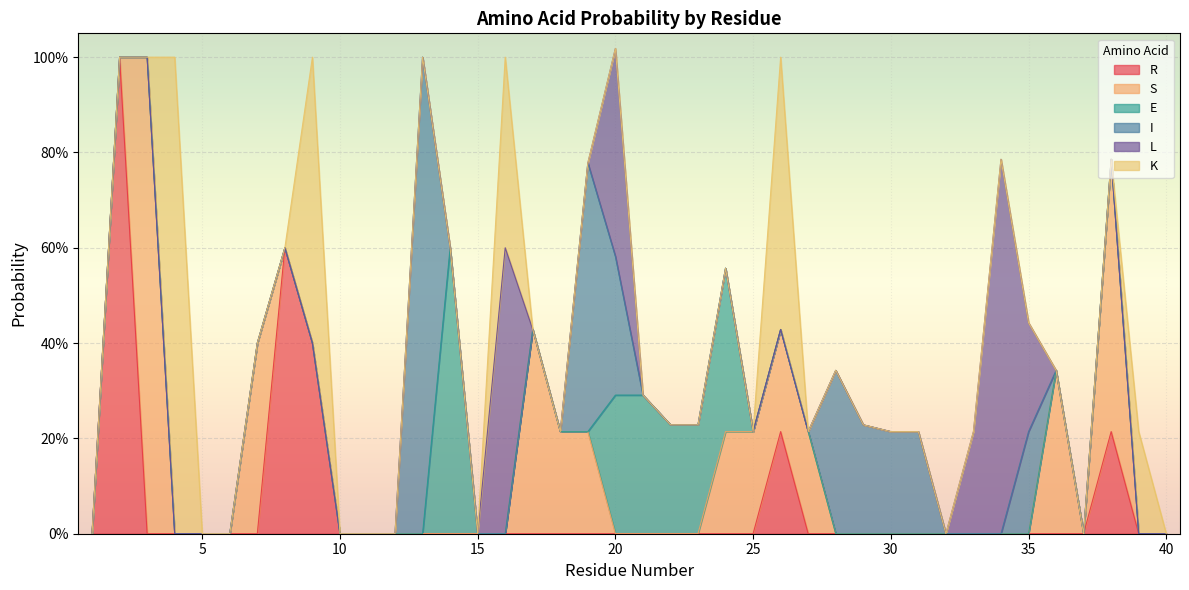

At how many categories does at least one series exceed 0?

30